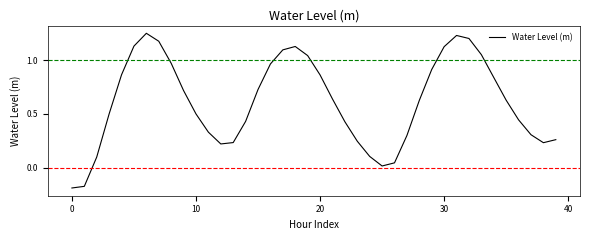

What is the difference between the maximum and minimum values?

1.4